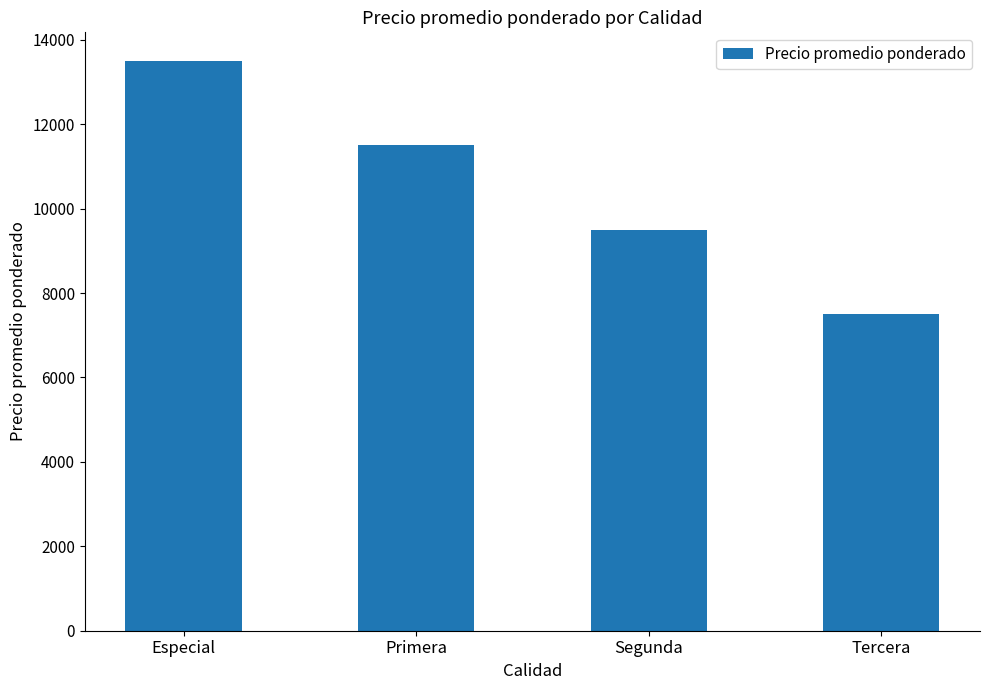

Does the chart contain any negative values?

No